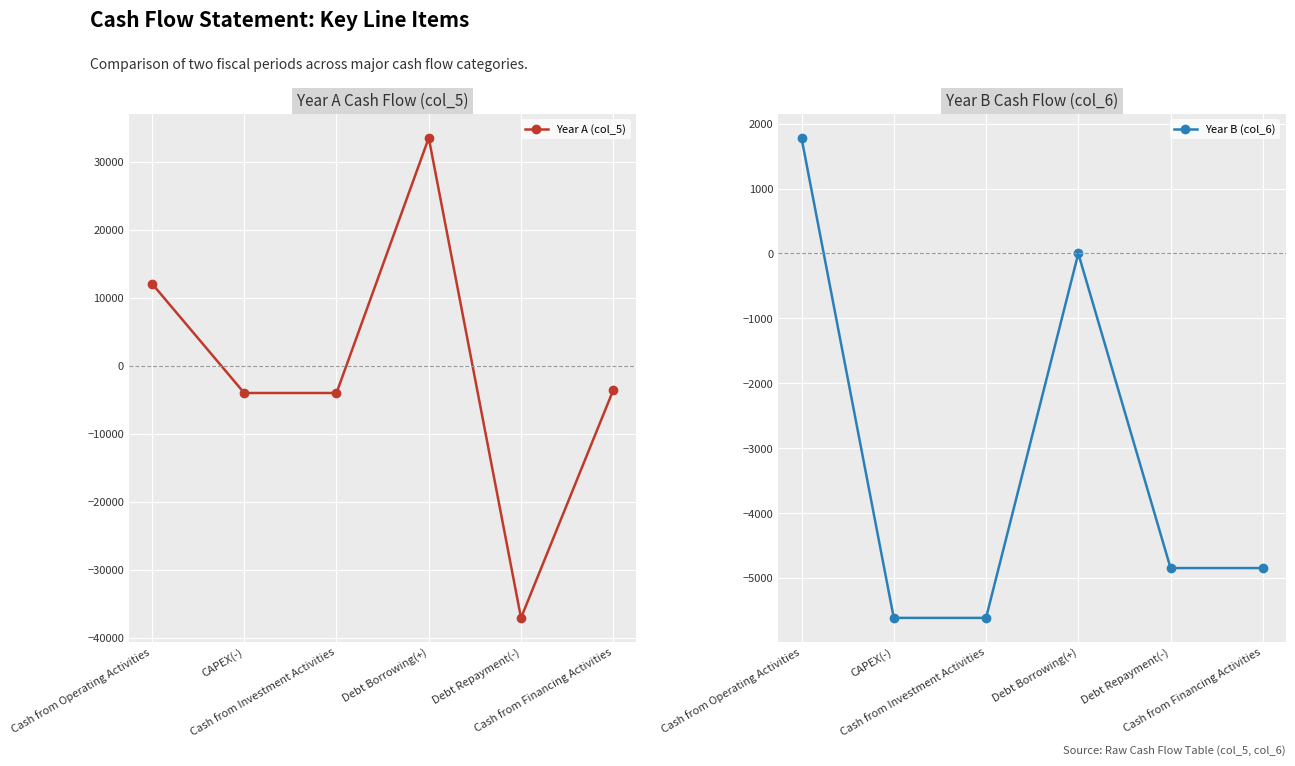

What are all the series names shown in the legend?

Year A (col_5), Year B (col_6)